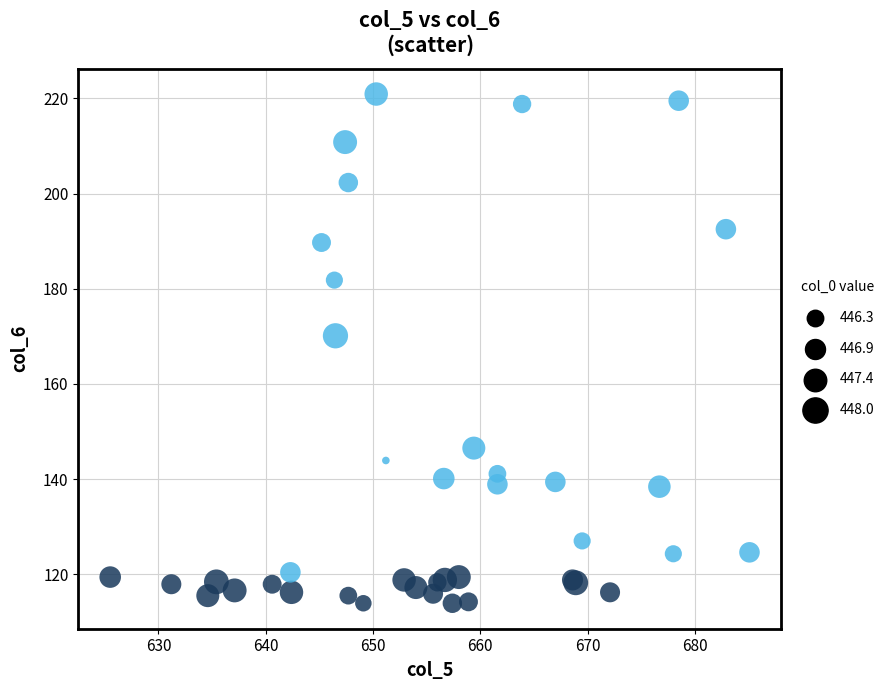

What Y value in the scatter plot is closest to 167?

170.1